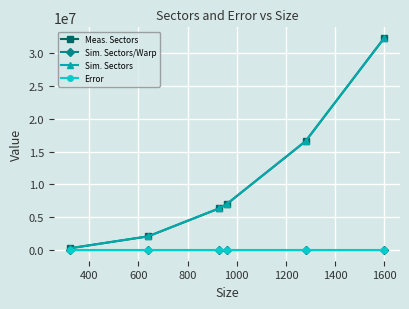

Does the chart have visible grid lines?

Yes